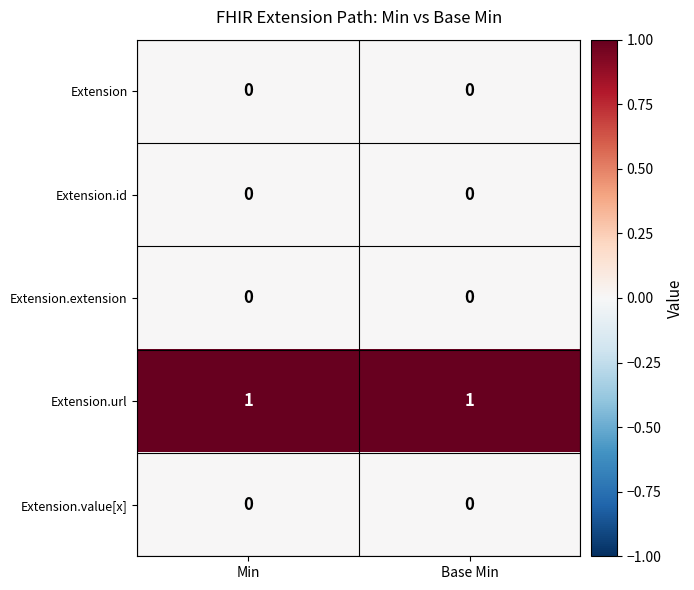

Which series has the largest total across all categories?

Extension.url